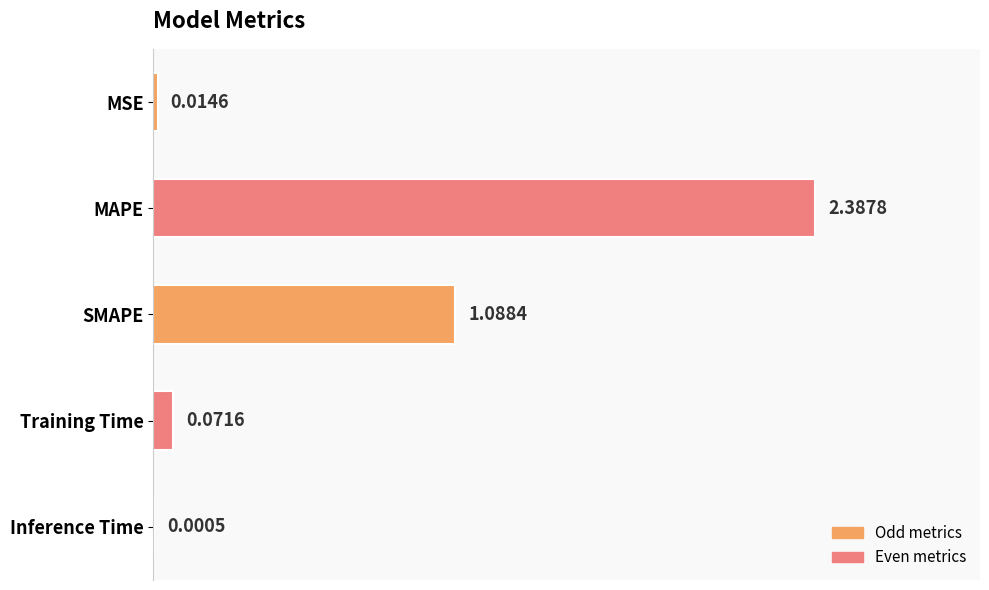

Count the number of data series in this chart.

1